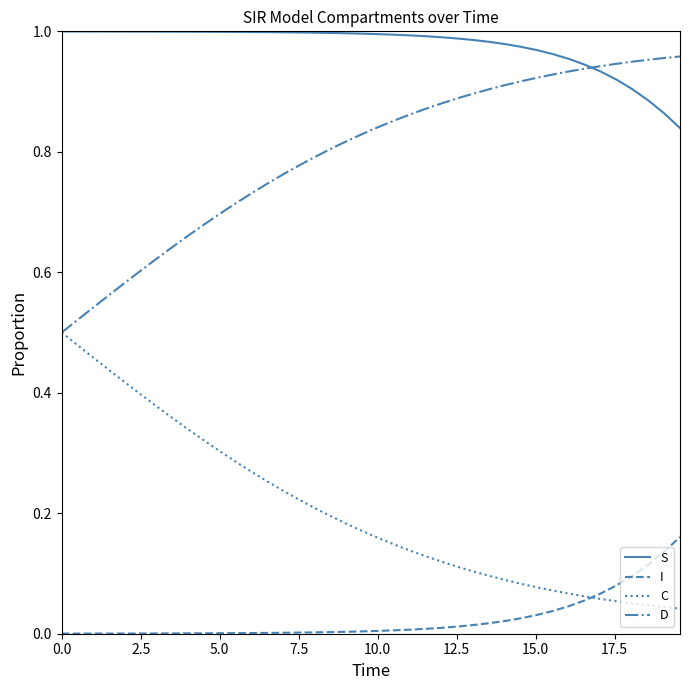

True or false: I and S intersect in this chart.

False